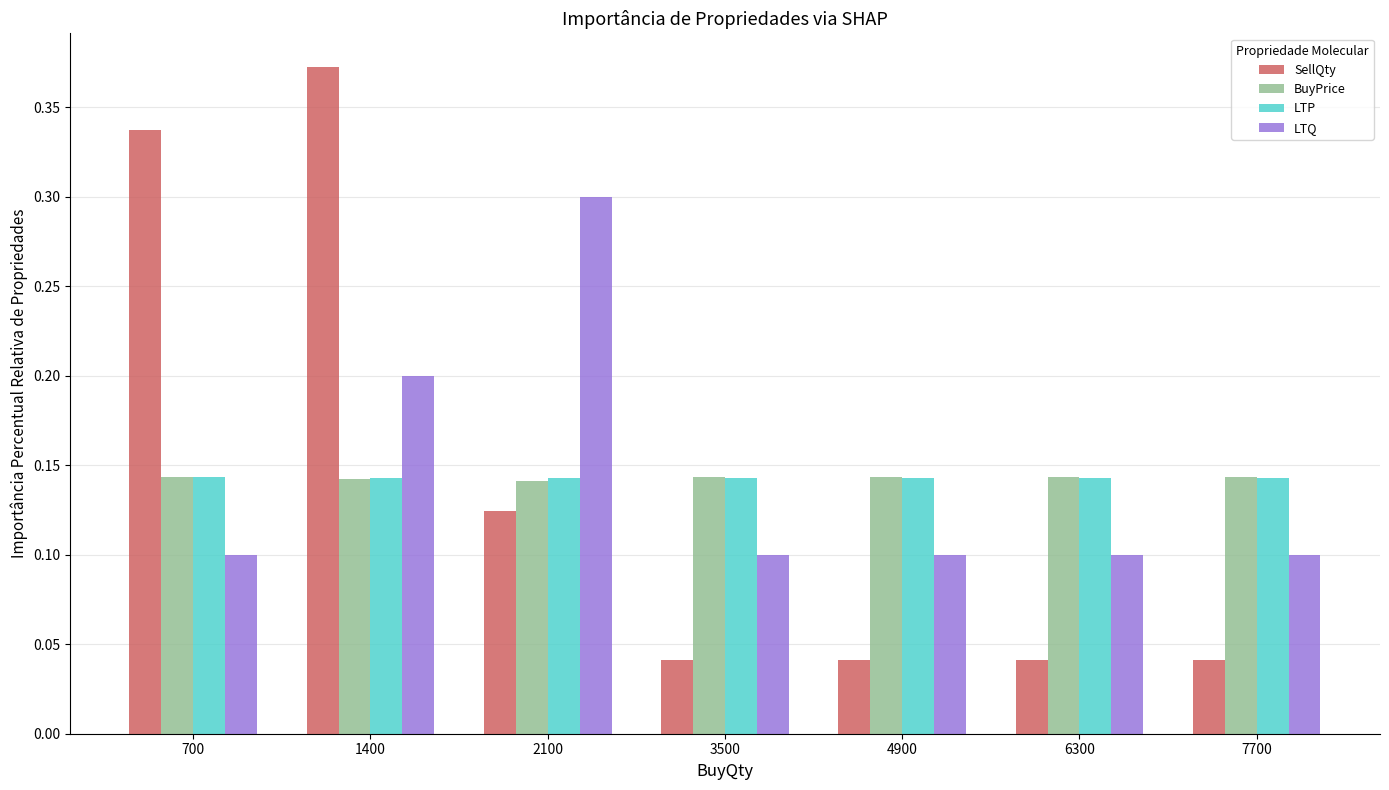

The value of LTP at 4900 is 0.2. True or false?

False